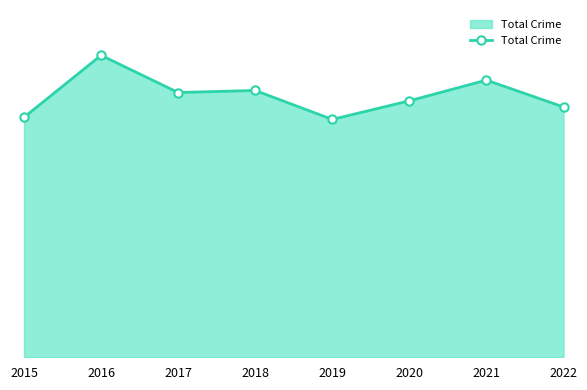

Where is the first local minimum?

2017